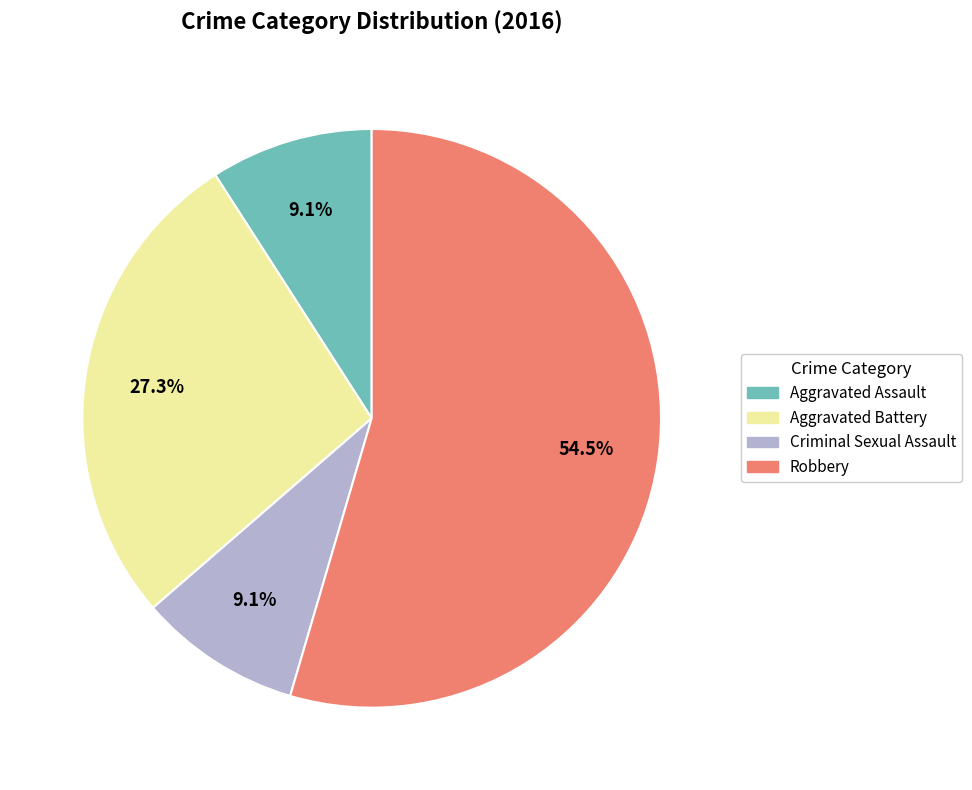

Which slice represents more than half of the pie?

Robbery